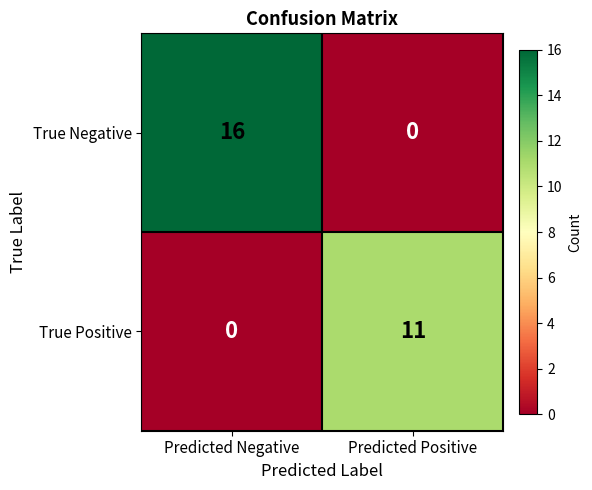

What is the total value across all series at Predicted Negative?

16